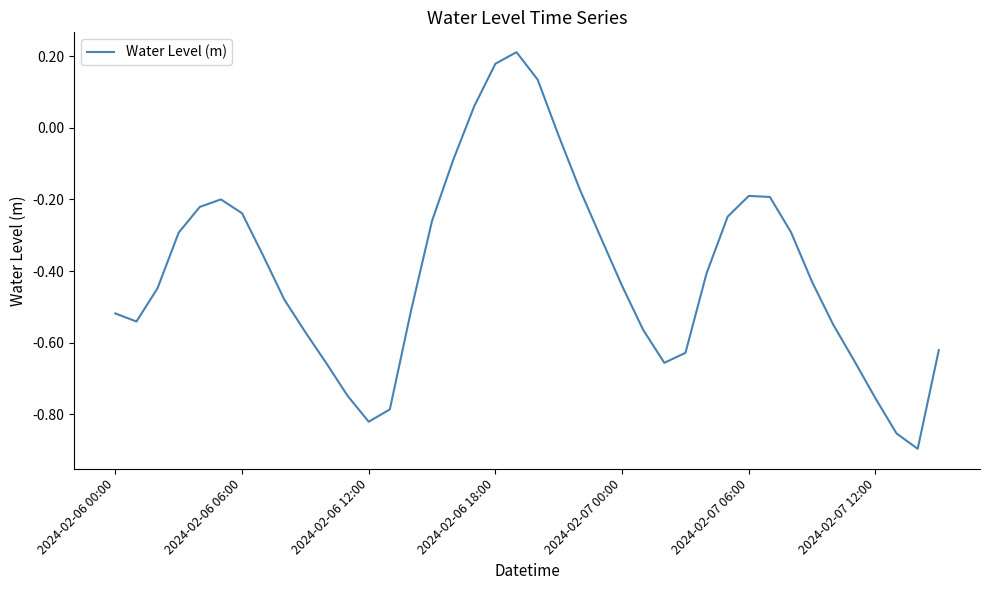

How many lines are shown in the chart?

1